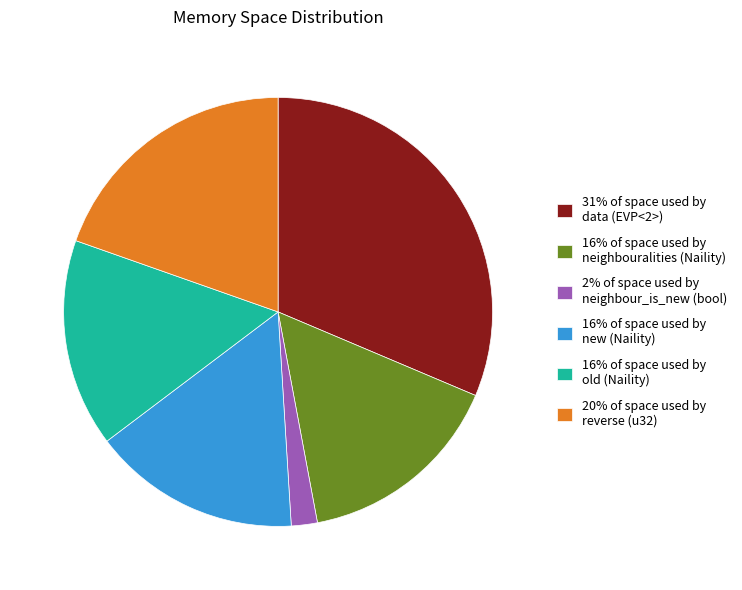

Is it true that 31% of space used by data (EVP<2>) is 31% of the pie?

True